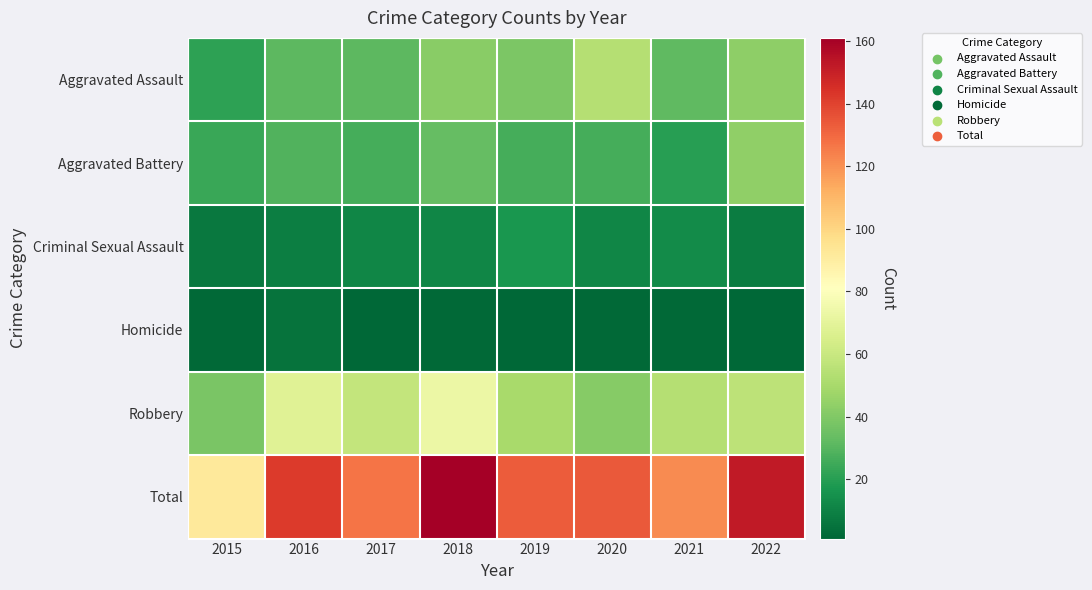

Reading left to right, list all the values displayed in this chart.

Aggravated Assault: 2015=21	2016=31	2017=31	2018=42	2019=39	2020=54	2021=32	2022=43
Aggravated Battery: 2015=24	2016=29	2017=26	2018=33	2019=26	2020=26	2021=20	2022=44
Criminal Sexual Assault: 2015=7	2016=9	2017=11	2018=11	2019=17	2020=11	2021=13	2022=8
Homicide: 2015=2	2016=5	2017=1	2018=2	2019=1	2020=2	2021=2	2022=1
Robbery: 2015=38	2016=68	2017=58	2018=73	2019=50	2020=41	2021=54	2022=56
Total: 2015=92	2016=142	2017=127	2018=161	2019=133	2020=134	2021=121	2022=152